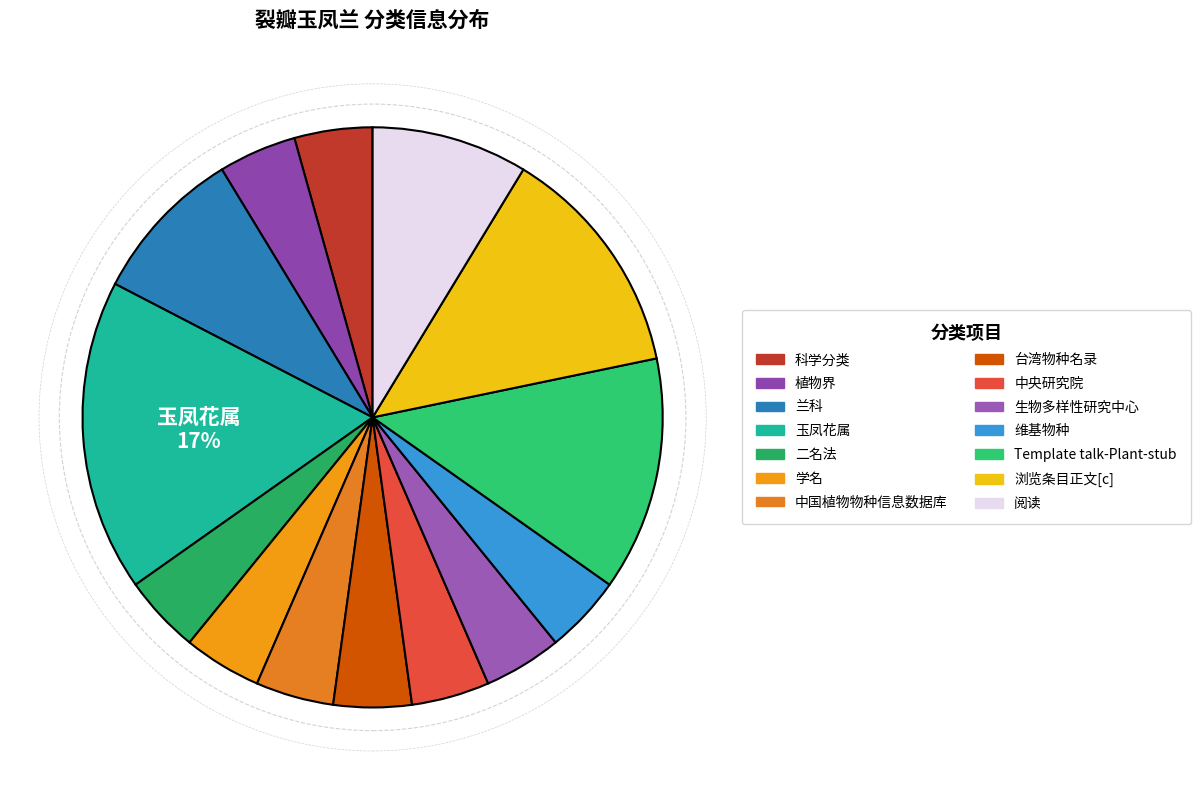

Is it true that Template talk-Plant-stub is 22% of the pie?

False